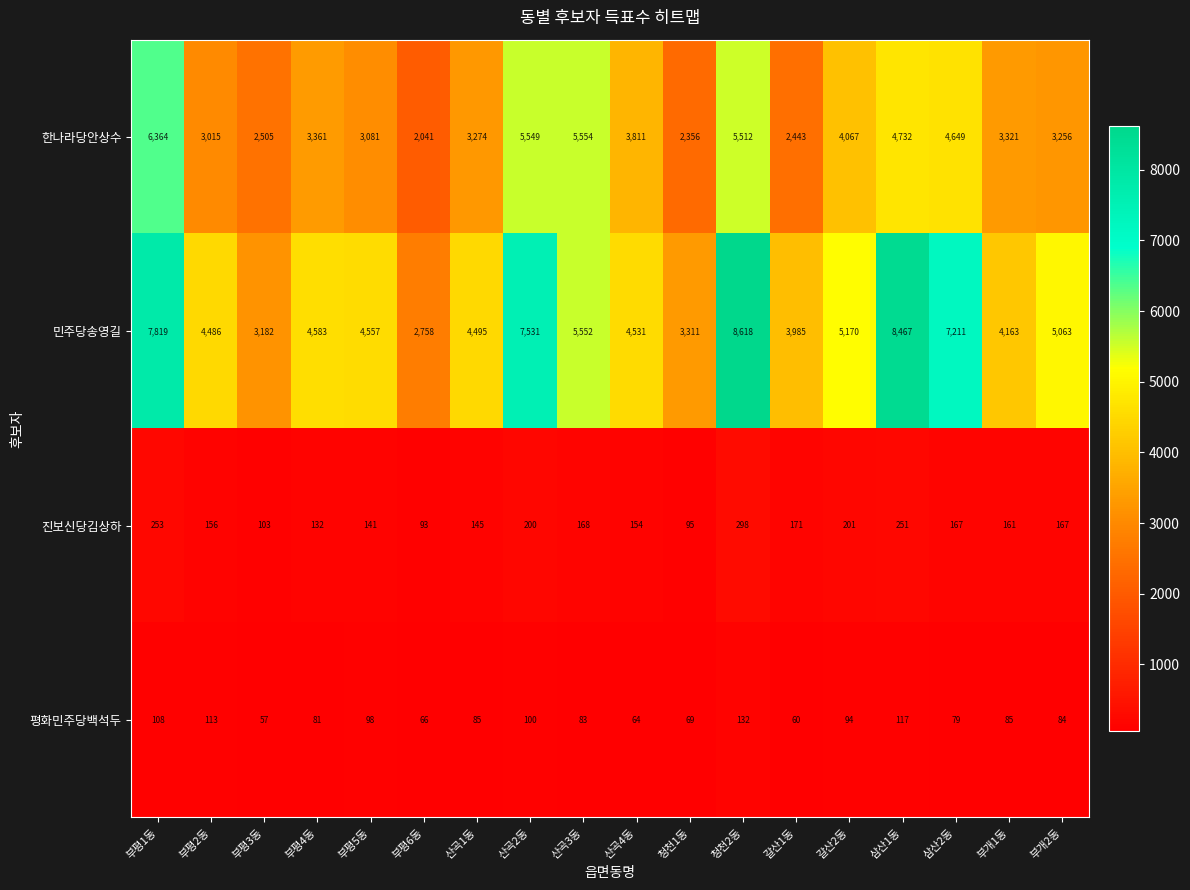

What is the difference between the maximum and minimum values in the 한나라당안상수 series?

4323